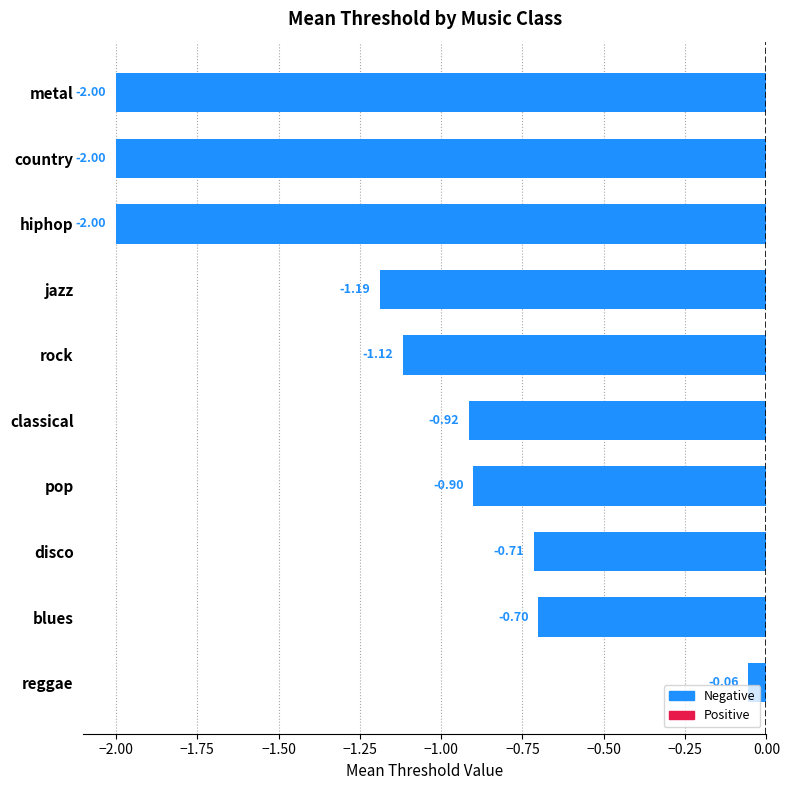

What is the sum of the values at jazz and country?

-3.2